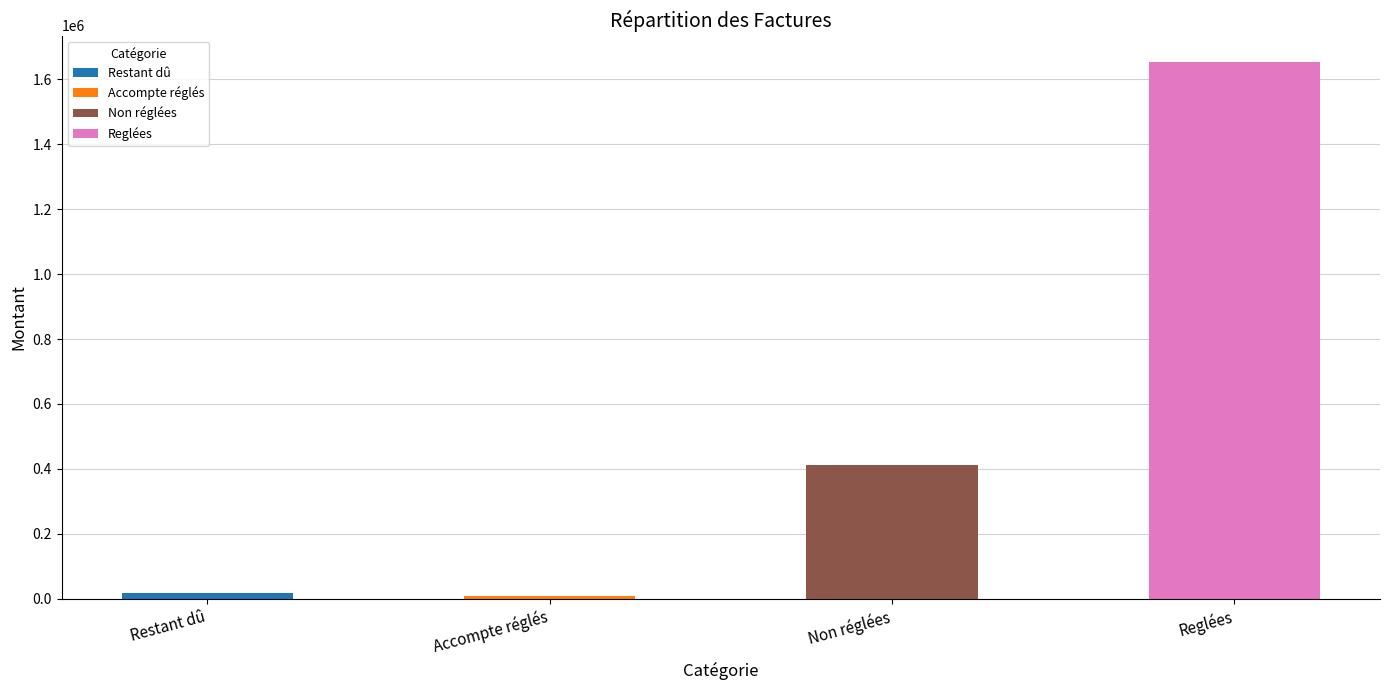

Rank the categories by value from lowest to highest.

Accompte réglés, Restant dû, Non réglées, Reglées